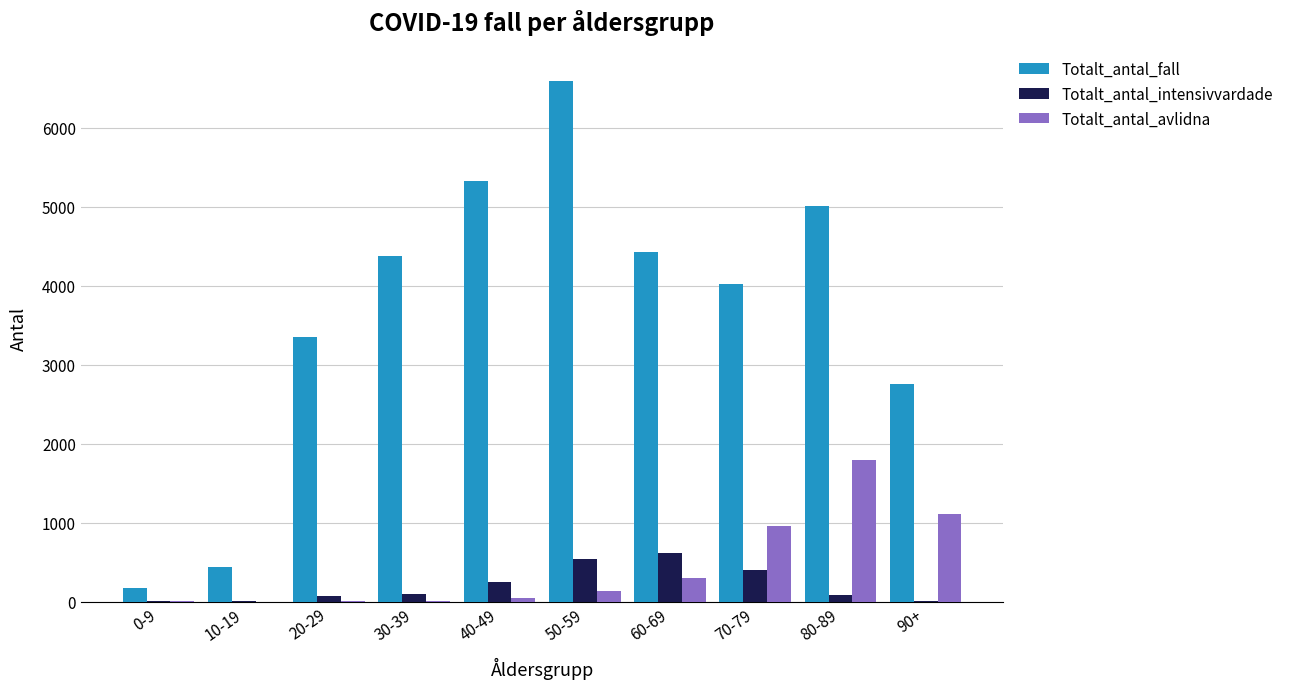

The Totalt_antal_fall series shows 7465 at 30-39. True or false?

False